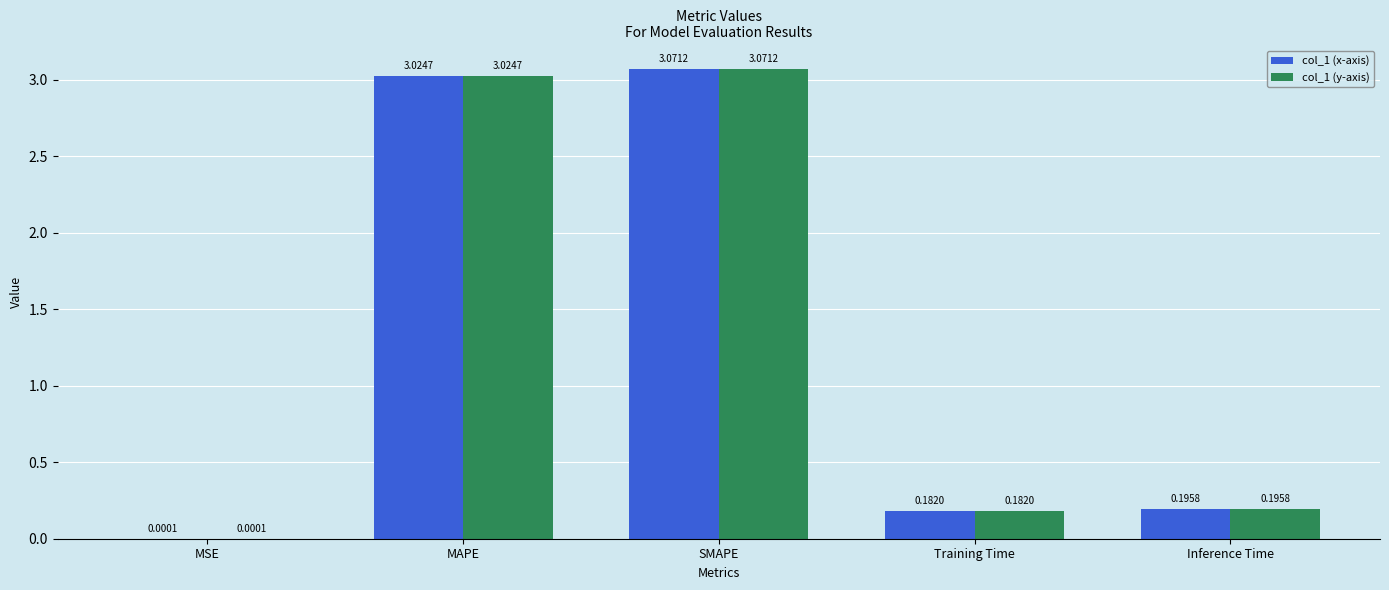

Which category has the highest value across all series?

SMAPE